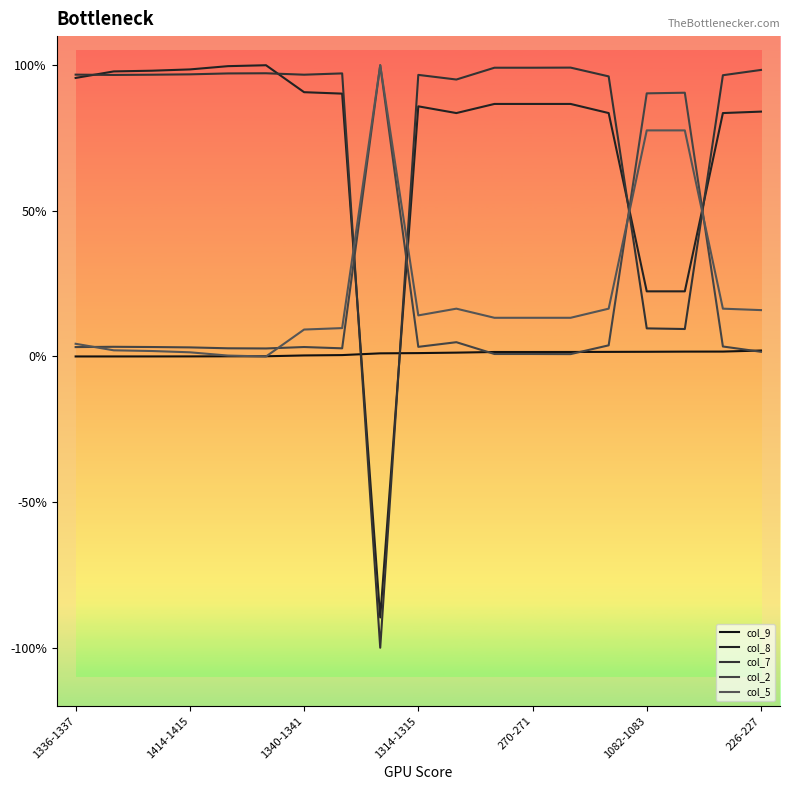

Which series ends up on top after the final intersection of col_7 and col_5?

col_7